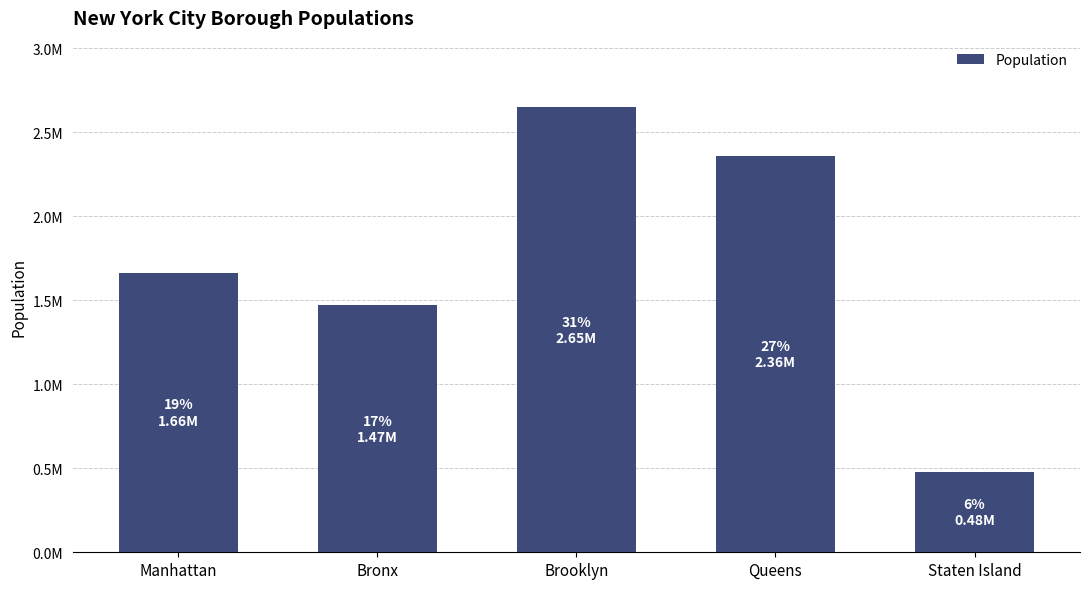

Are the bars horizontal?

No